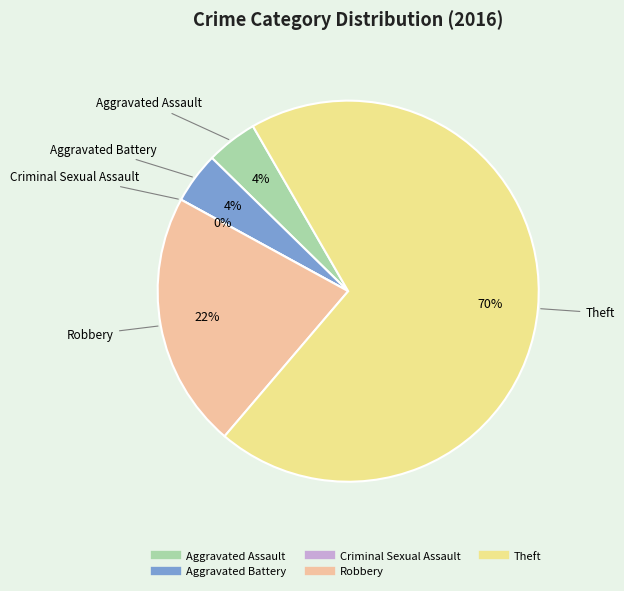

The Theft slice represents 79% of the pie. True or false?

False